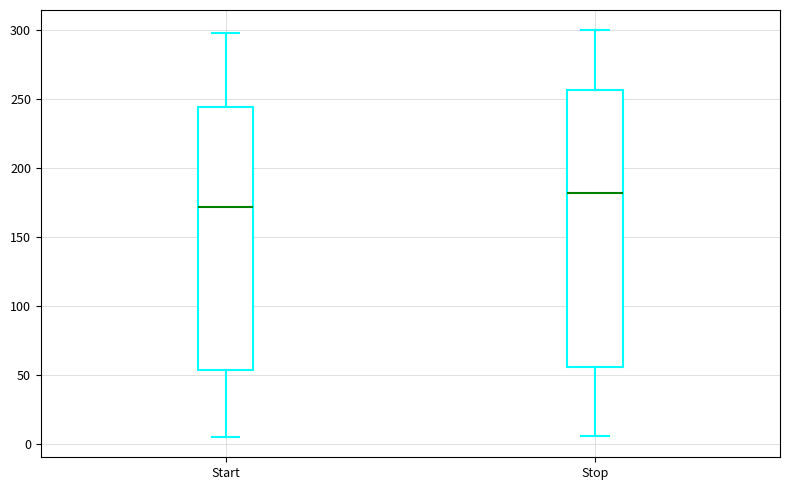

Reading left to right, read every box against the y-axis: the position of its median line, the range the box covers, and the ends of its whiskers. The values are not printed on the chart, so give them approximately, as read against the axis.

Start: median 170, box 55 to 245, whiskers 5 to 300
Stop: median 180, box 55 to 255, whiskers 5 to 300